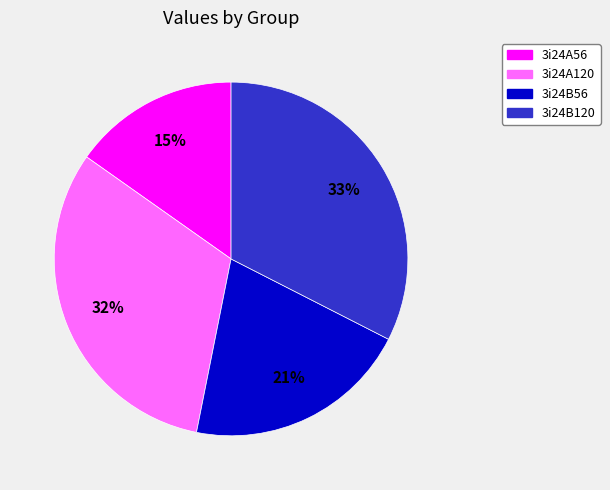

Which category has the smallest portion of the pie?

3i24A56